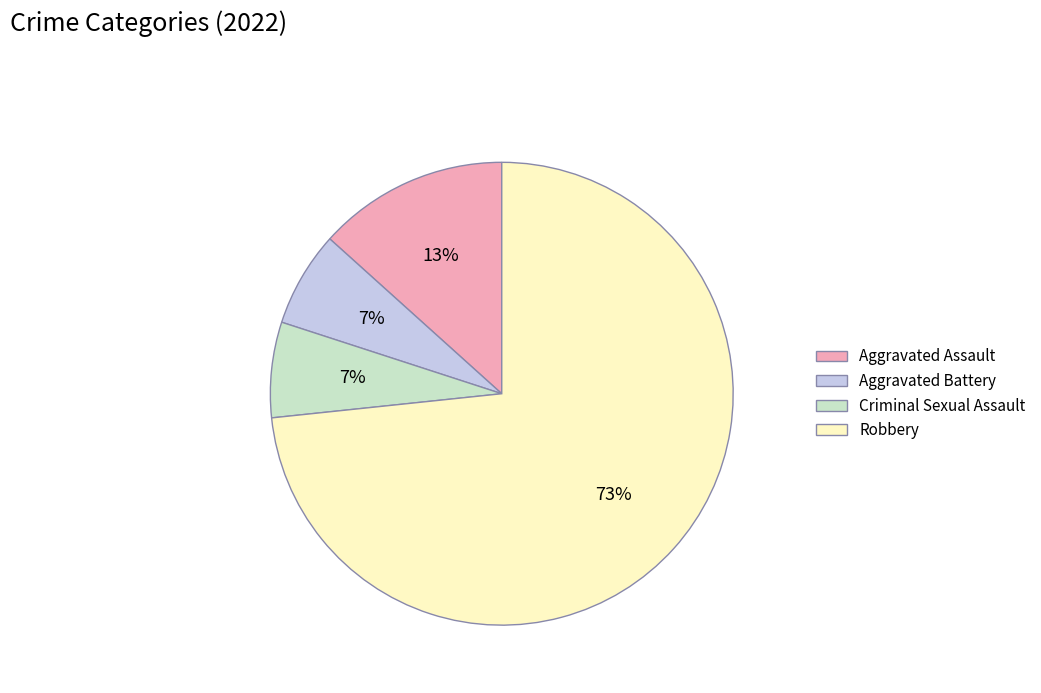

Do Aggravated Battery and Robbery together represent more than half of the pie?

Yes